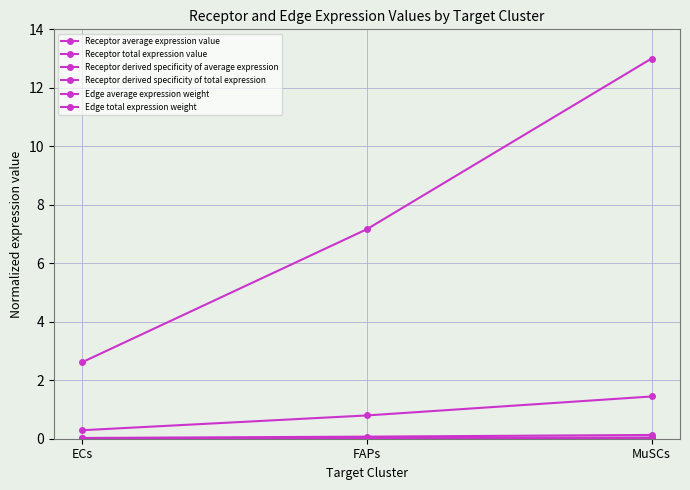

Rank the series at MuSCs from lowest to highest value.

Receptor derived specificity of average expression, Receptor derived specificity of total expression, Receptor average expression value, Receptor total expression value, Edge average expression weight, Edge total expression weight